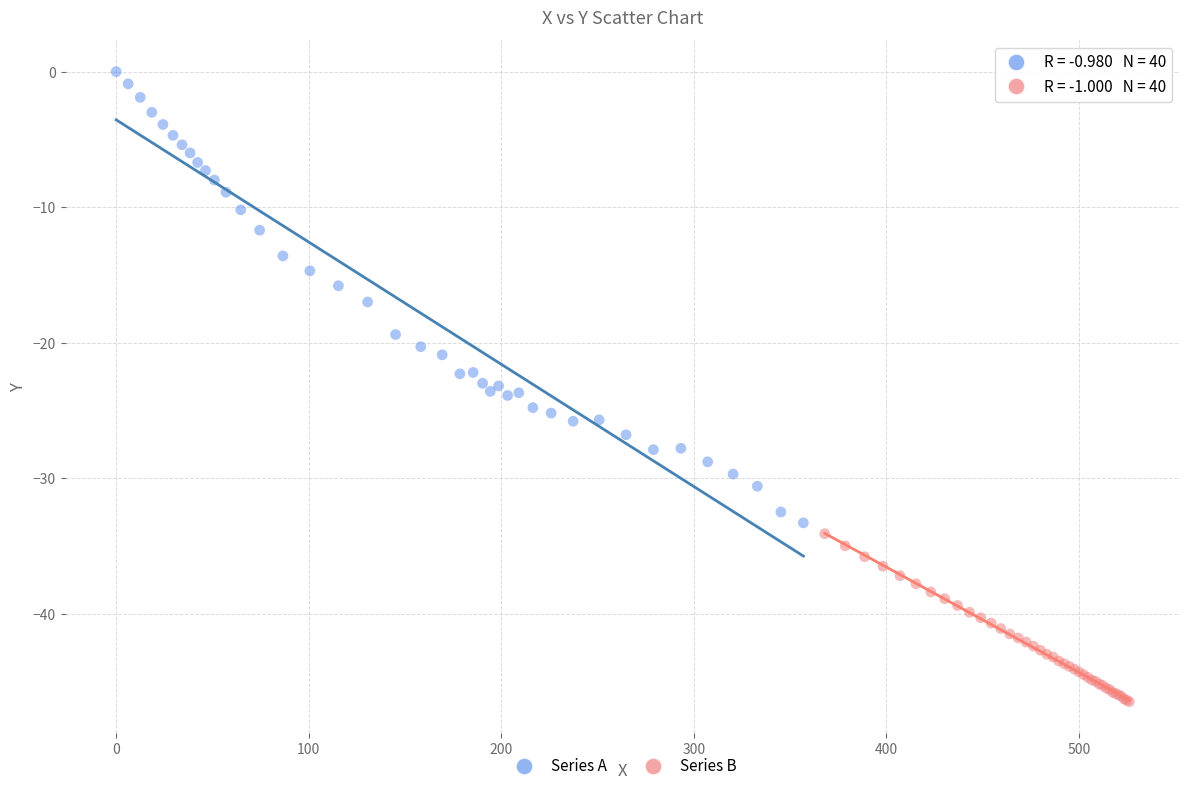

Which series has the widest spread of Y values?

Series A